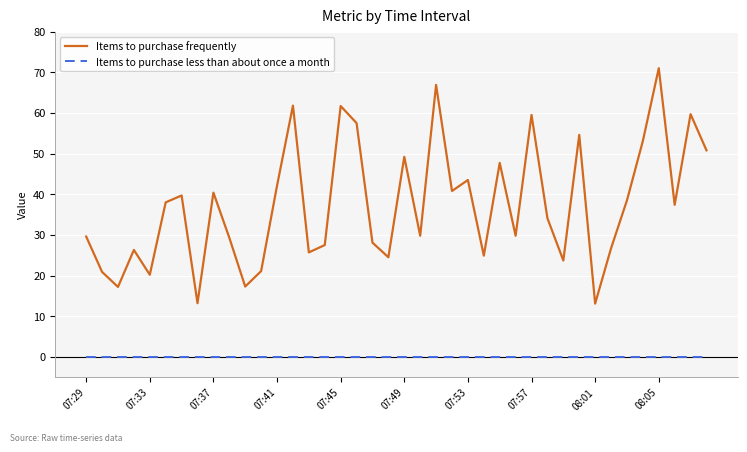

Which series has the widest spread of values?

Items to purchase frequently